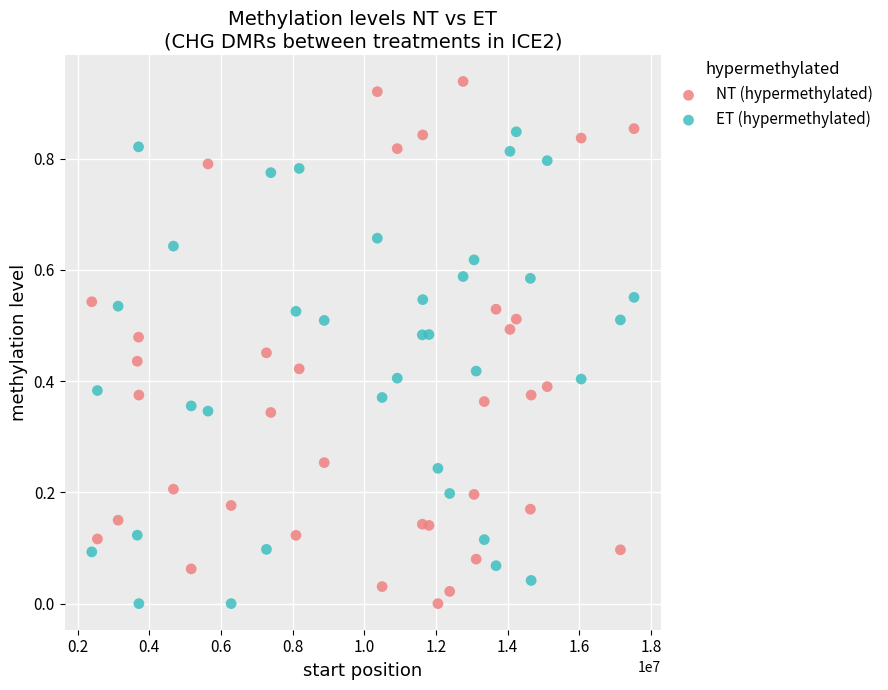

Which series has the largest Y range (max minus min)?

NT (hypermethylated)